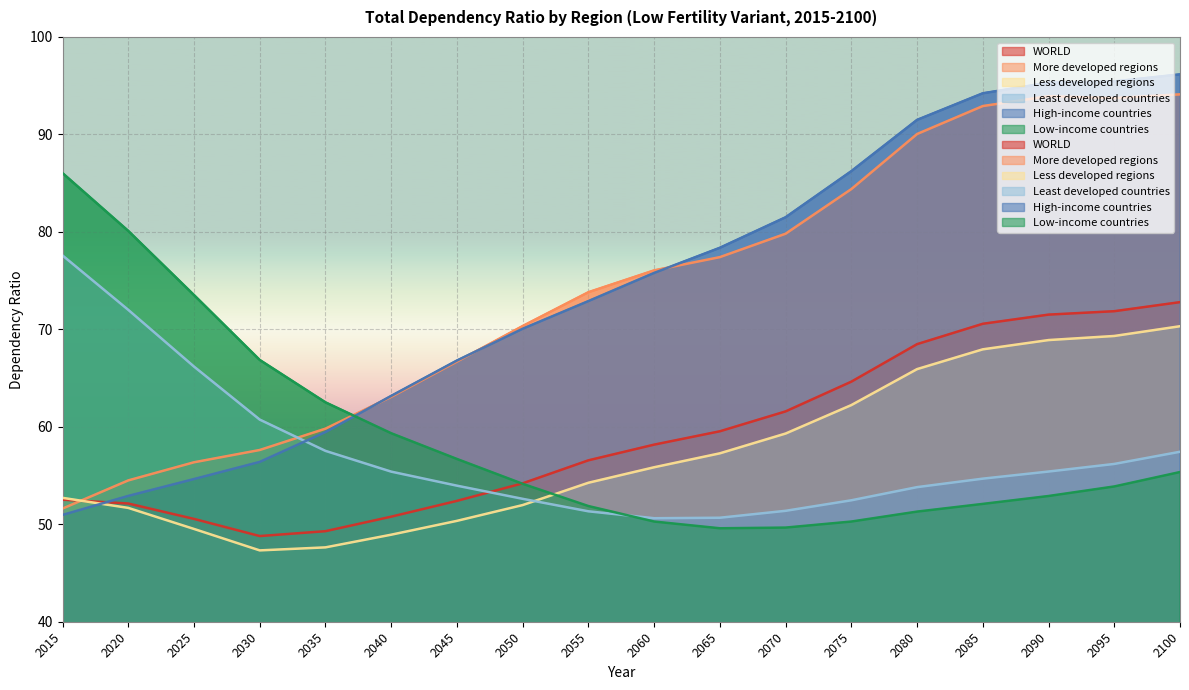

What is the difference between the highest and lowest values at 2025?

24.0